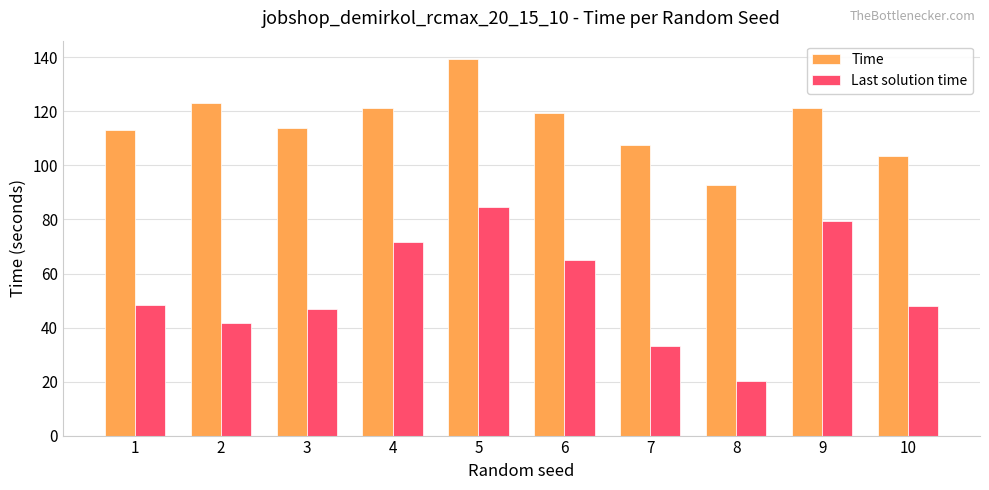

Which series has the largest range (max minus min)?

Last solution time